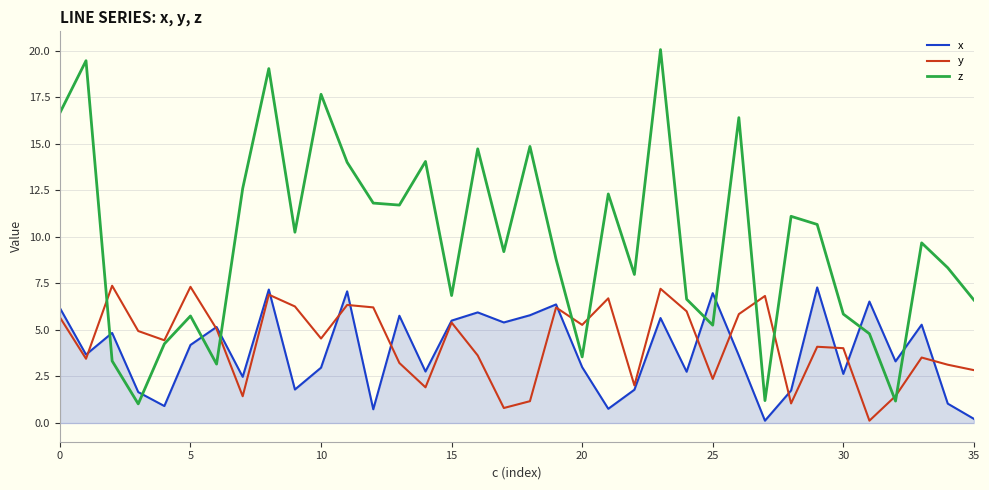

What are all the series names shown in the legend?

x, y, z